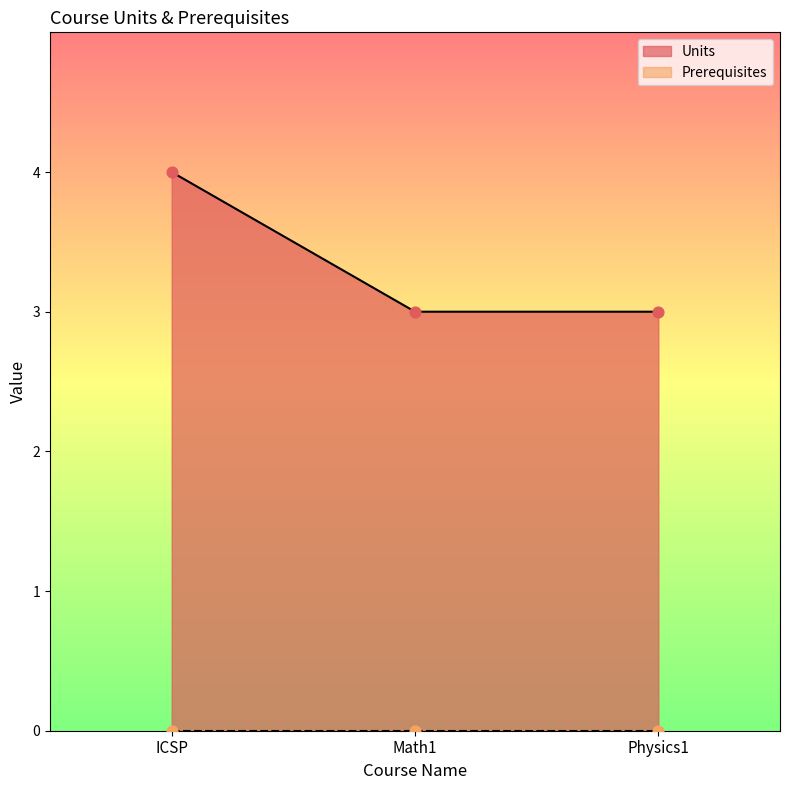

What is the ratio of the value at ICSP to the value at Physics1?

1.3